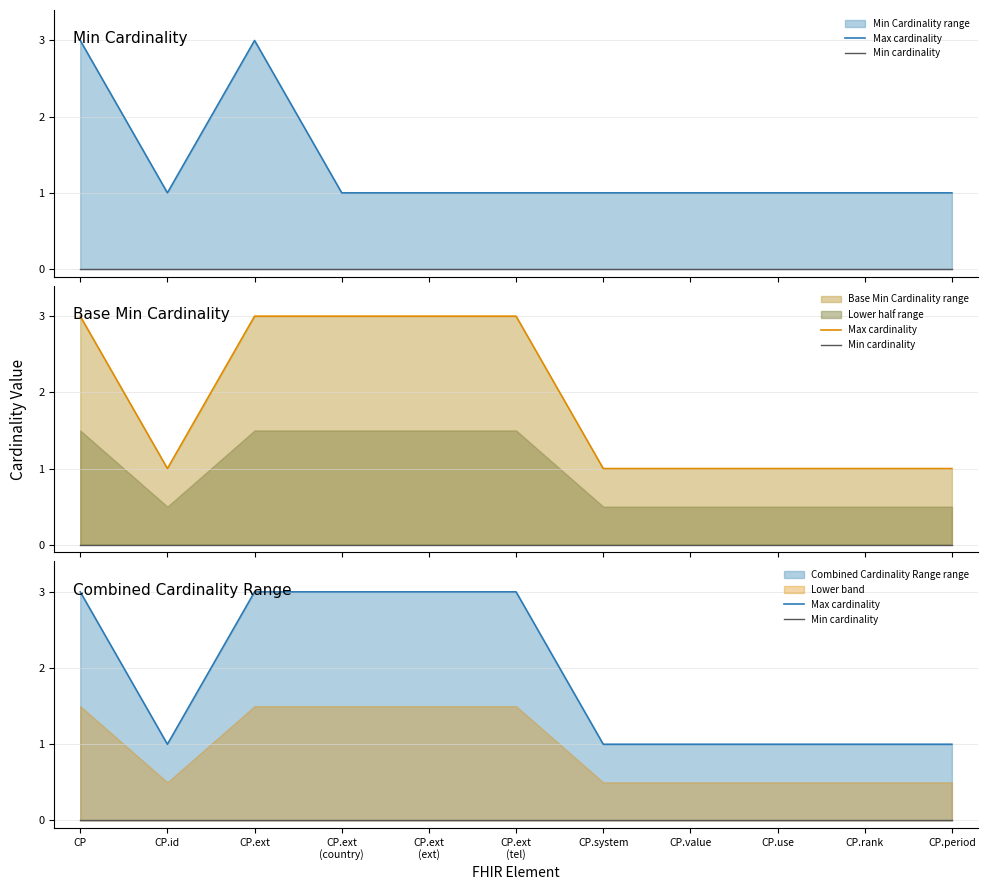

Reading right to left, transcribe all the data shown in this chart.

Max cardinality: 1	1	1	1	1	3	3	3	3	1	3
Min cardinality: 0	0	0	0	0	0	0	0	0	0	0